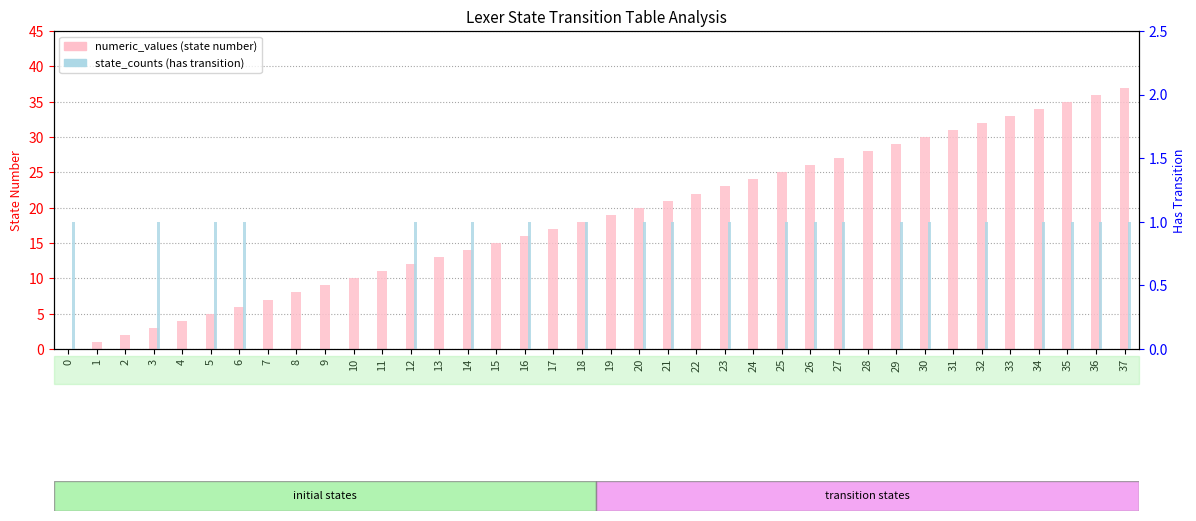

What is the spread (max minus min) of values at 36?

35